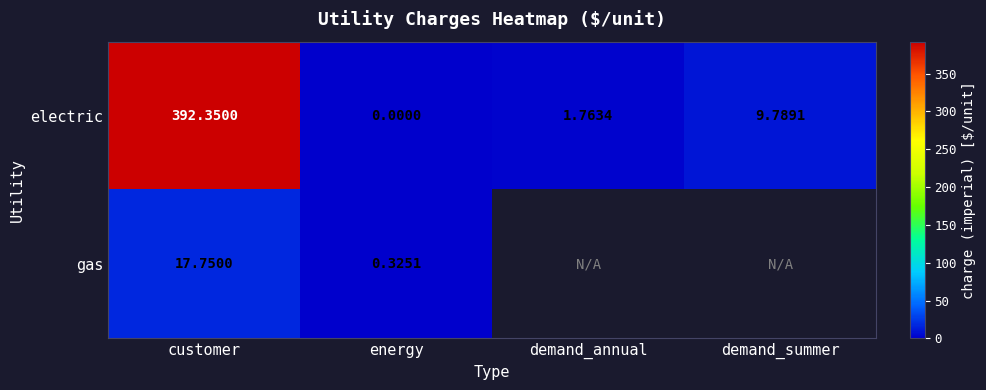

Which category has the highest value in the electric series?

customer